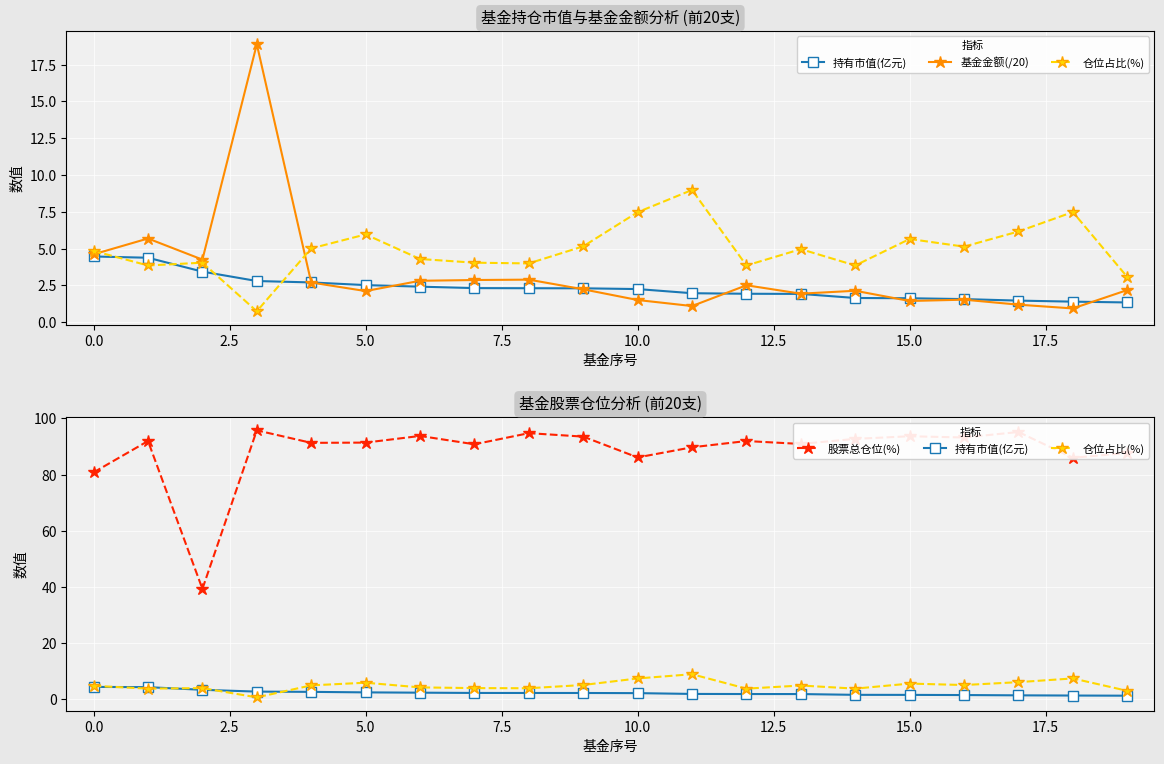

Reading right to left, extract all data points from this chart.

持有市值(亿元): 1.3	1.4	1.5	1.6	1.6	1.6	1.9	1.9	2.0	2.2	2.3	2.3	2.3	2.4	2.5	2.7	2.8	3.4	4.4	4.5
基金金额(/20): 2.2	0.9	1.2	1.5	1.4	2.1	1.9	2.5	1.1	1.5	2.2	2.9	2.9	2.8	2.1	2.7	18.9	4.2	5.7	4.6
仓位占比(%): 3.1	7.5	6.2	5.1	5.7	3.9	5.0	3.9	9.0	7.5	5.2	4.0	4.0	4.3	6.0	5.0	0.7	4.0	3.9	4.8
股票总仓位(%): 87.7	86.0	95.2	93.2	93.7	92.8	90.9	92.0	89.8	86.1	93.5	94.8	90.8	93.8	91.4	91.3	95.8	39.4	92.0	80.8